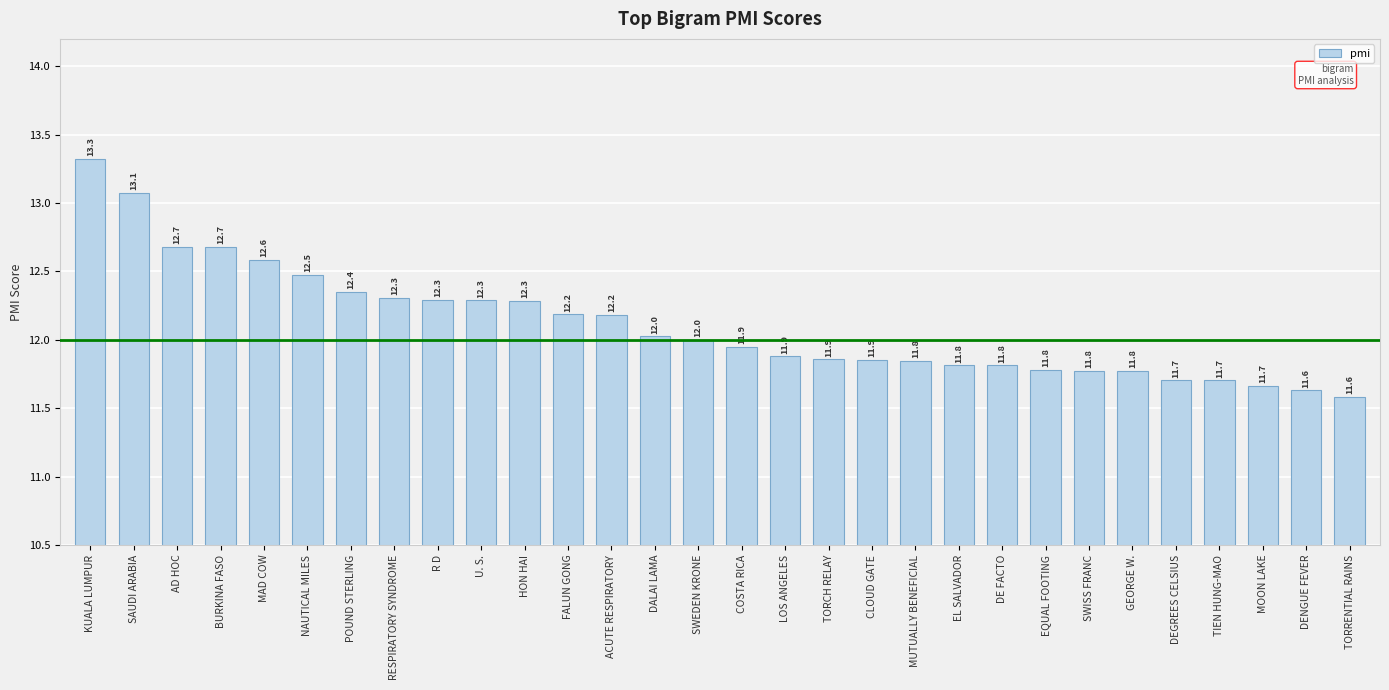

What is the difference between the values at RESPIRATORY SYNDROME and TORRENTIAL RAINS?

0.7